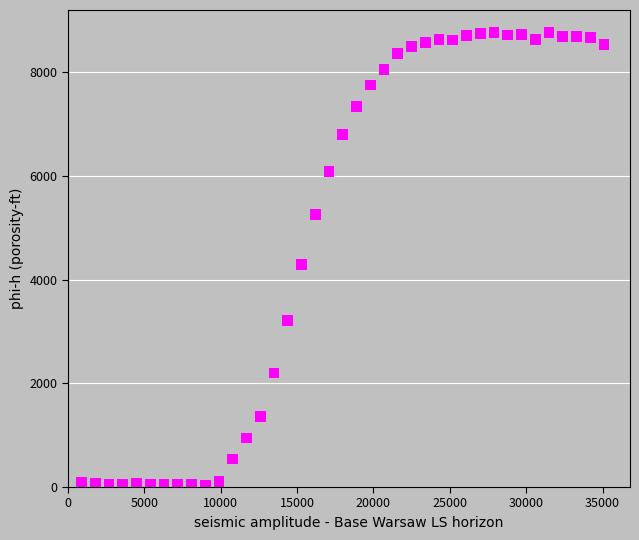

What is the range of X values (max minus min)?

34200